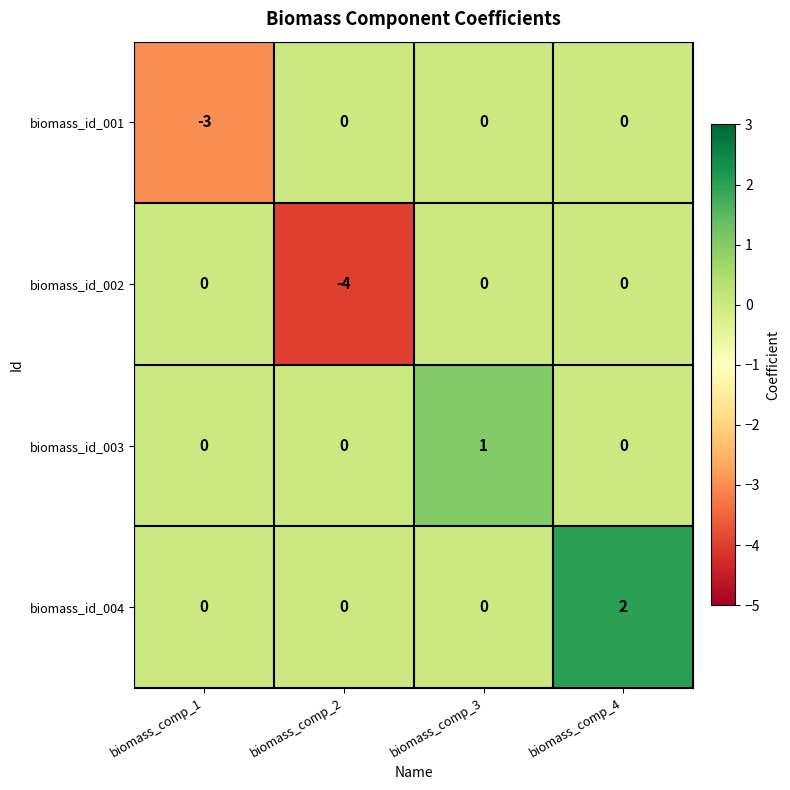

List the series in order of their overall mean, highest first.

biomass_id_004, biomass_id_003, biomass_id_001, biomass_id_002